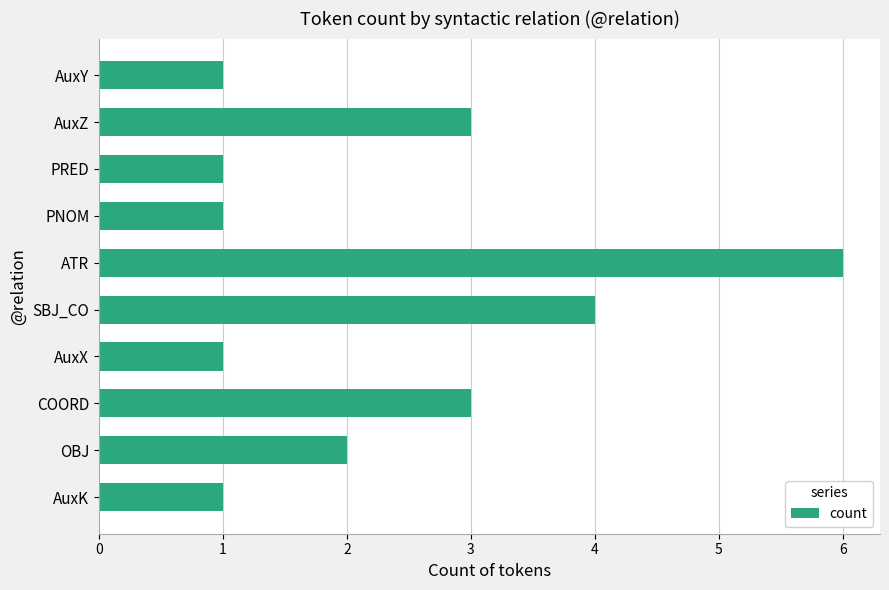

What is the greatest value displayed?

6